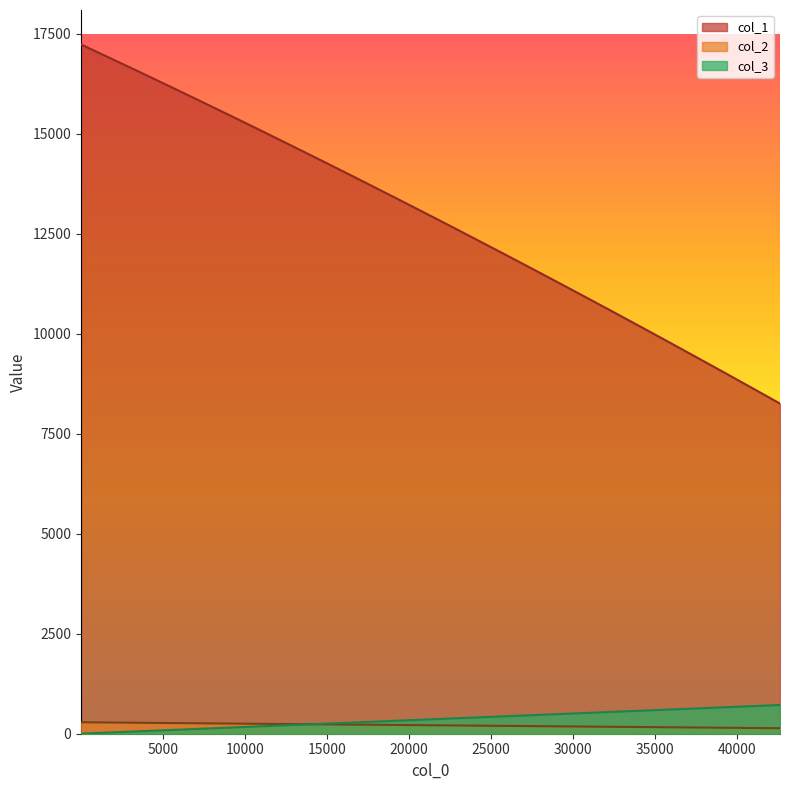

Reading right to left, extract all data points from this chart.

col_1: 42621.7257903114=8254.6	41882.9091148129=8424.2	41128.9569565587=8596.7	40359.5900068538=8772.4	39574.4743424037=8951.0	38773.2558602046=9132.5	37955.8642859312=9317.2	37122.0084274736=9505.1	36271.3970927216=9696.2	35403.7390895654=9890.4	34518.7432258949=10087.8	33616.1183096002=10288.5	32695.5448416563=10492.3	31756.7166716784=10699.3	30799.4175472442=10909.6	29823.351498945=11123.2	28828.2225573723=11340.1	27813.7362502345=11560.3	26779.5953765234=11783.7	25725.5020722664=12010.6	24651.1608505865=12240.8	23556.2762246065=12474.3	22440.5780262751=12711.1	21303.7395180563=12951.3	20145.4506303494=13194.8	18965.4222595749=13441.7	17763.3653021532=13691.9	16539.040323742=13945.3	15292.0846440328=14202.0	14022.2009502634=14462.0	12729.1106636286=14725.2	11412.5352053233=14991.7	10072.2455264769=15261.3	8707.88138594786=15534.0	7319.16966566911=15809.9	5905.8410181001=16088.9	4467.63166332967=16370.8	3004.27358208573=16655.7	1515.47577459709=16943.5	1=17234.2
col_2: 42621.7257903114=136.9	41882.9091148129=139.6	41128.9569565587=142.4	40359.5900068538=145.1	39574.4743424037=148.0	38773.2558602046=150.9	37955.8642859312=153.8	37122.0084274736=156.8	36271.3970927216=159.8	35403.7390895654=162.9	34518.7432258949=166.0	33616.1183096002=169.2	32695.5448416563=172.4	31756.7166716784=175.7	30799.4175472442=179.1	29823.351498945=182.5	28828.2225573723=186.0	27813.7362502345=189.5	26779.5953765234=193.1	25725.5020722664=196.7	24651.1608505865=200.4	23556.2762246065=204.2	22440.5780262751=208.0	21303.7395180563=211.9	20145.4506303494=215.9	18965.4222595749=220.0	17763.3653021532=224.1	16539.040323742=228.3	15292.0846440328=232.6	14022.2009502634=237.0	12729.1106636286=241.5	11412.5352053233=246.0	10072.2455264769=250.7	8707.88138594786=255.5	7319.16966566911=260.4	5905.8410181001=265.5	4467.63166332967=270.6	3004.27358208573=275.9	1515.47577459709=281.4	1=287.0
col_3: 42621.7257903114=718.1	41882.9091148129=705.7	41128.9569565587=693.0	40359.5900068538=680.1	39574.4743424037=666.8	38773.2558602046=653.4	37955.8642859312=639.6	37122.0084274736=625.6	36271.3970927216=611.3	35403.7390895654=596.7	34518.7432258949=581.8	33616.1183096002=566.6	32695.5448416563=551.1	31756.7166716784=535.3	30799.4175472442=519.2	29823.351498945=502.8	28828.2225573723=486.0	27813.7362502345=469.0	26779.5953765234=451.6	25725.5020722664=433.8	24651.1608505865=415.8	23556.2762246065=397.3	22440.5780262751=378.6	21303.7395180563=359.4	20145.4506303494=339.9	18965.4222595749=320.1	17763.3653021532=299.9	16539.040323742=279.3	15292.0846440328=258.3	14022.2009502634=236.9	12729.1106636286=215.2	11412.5352053233=193.0	10072.2455264769=170.5	8707.88138594786=147.5	7319.16966566911=124.1	5905.8410181001=100.4	4467.63166332967=76.2	3004.27358208573=51.5	1515.47577459709=26.5	1=1.0